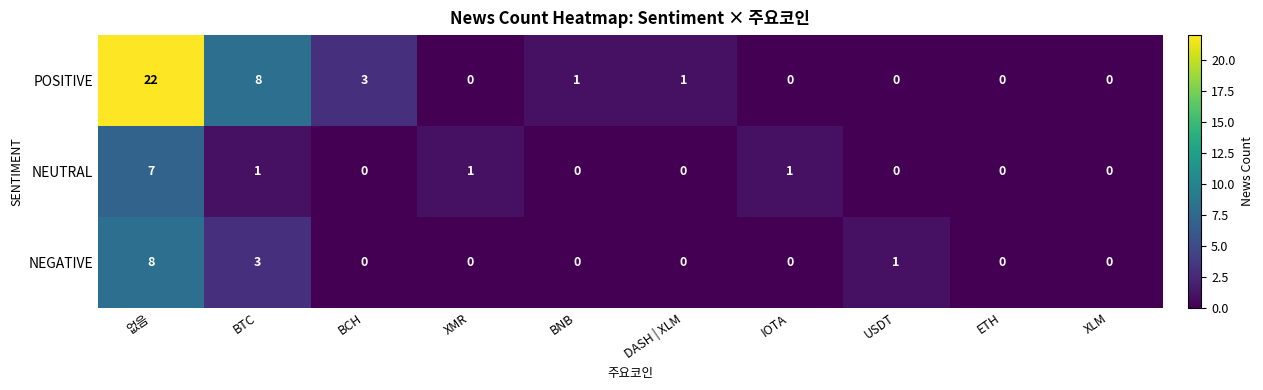

What is the difference between the maximum and minimum values in the POSITIVE series?

22